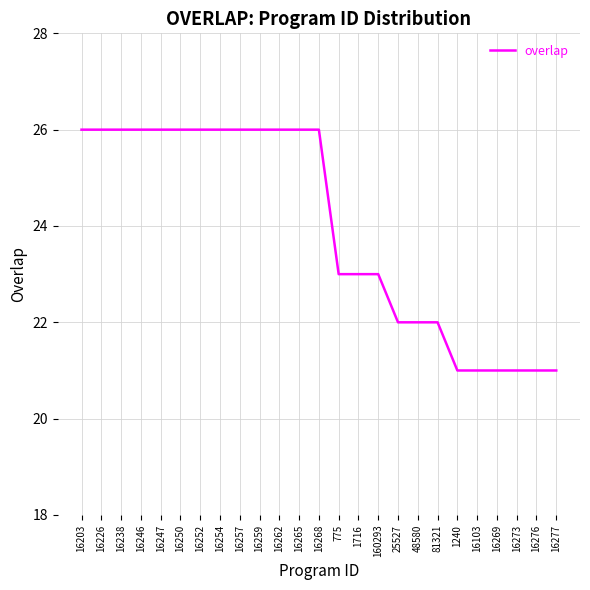

Reading left to right, list all the values displayed in this chart.

26	26	26	26	26	26	26	26	26	26	26	26	26	23	23	23	22	22	22	21	21	21	21	21	21